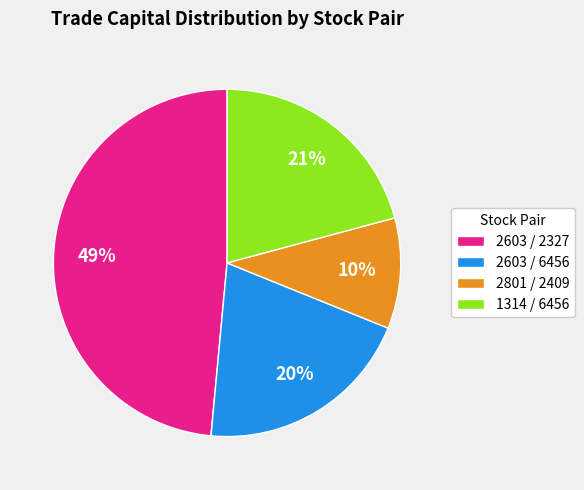

Which slice is the smallest?

2801 / 2409